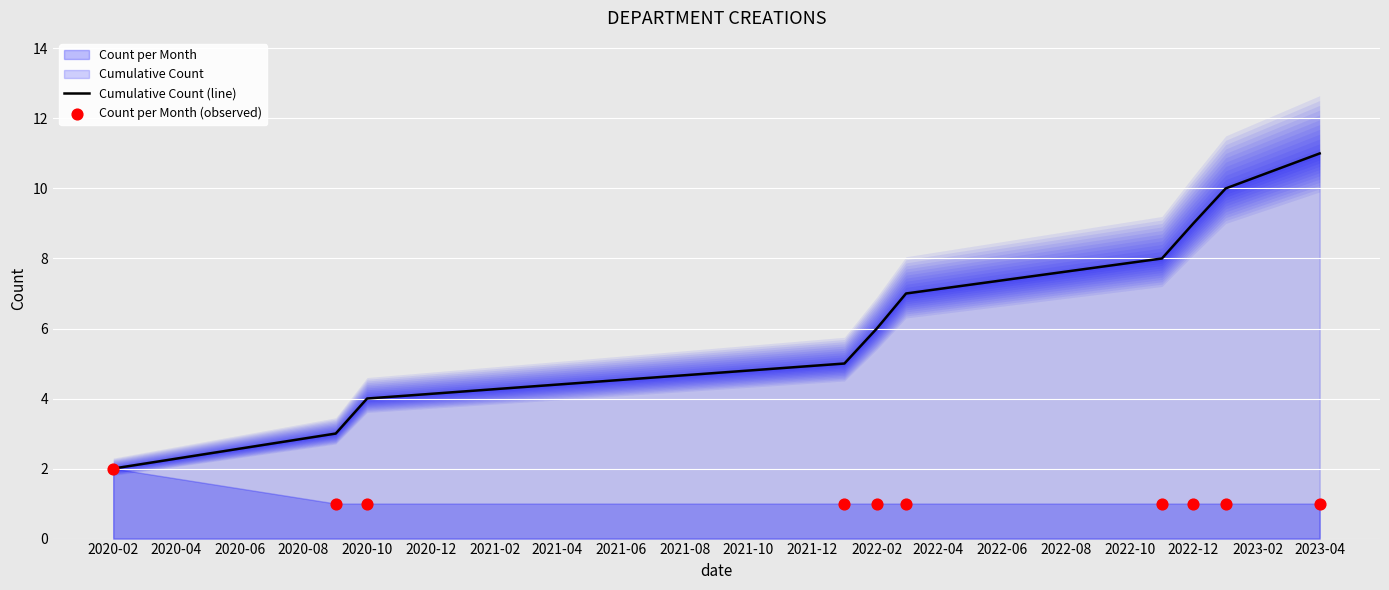

Which series reaches the maximum Y coordinate?

Cumulative Count (line)